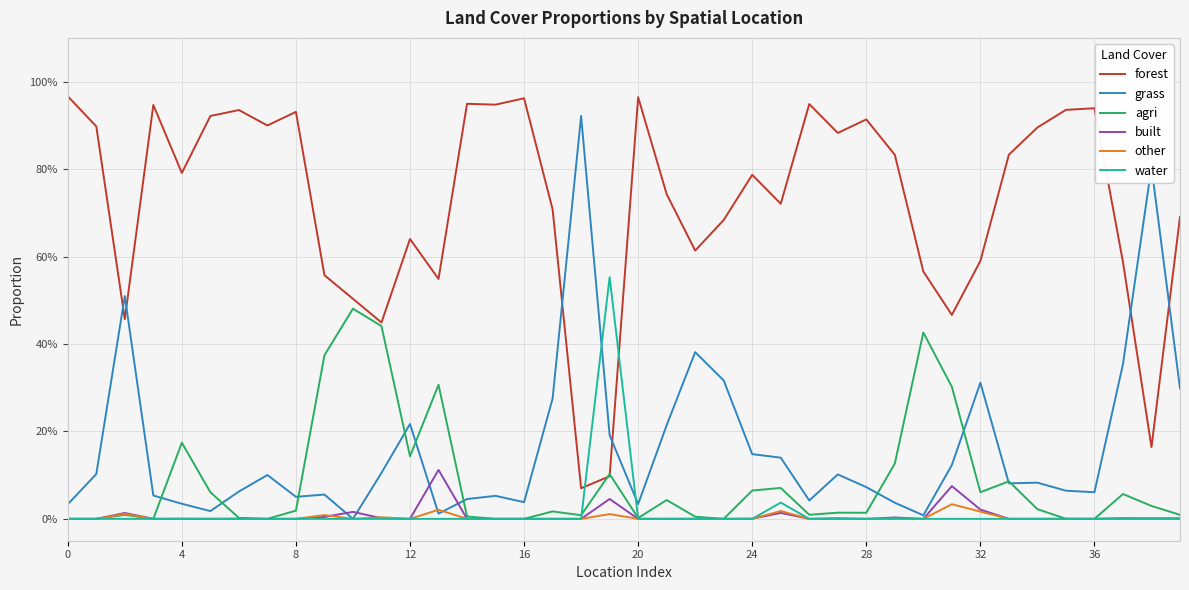

At how many categories does at least one series exceed 0?

40